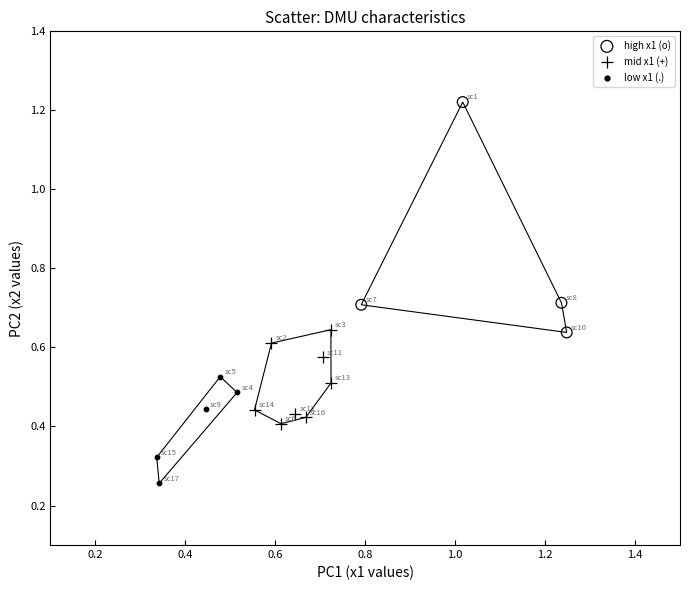

What are all the series names shown in the legend?

high x1 (o), mid x1 (+), low x1 (.)